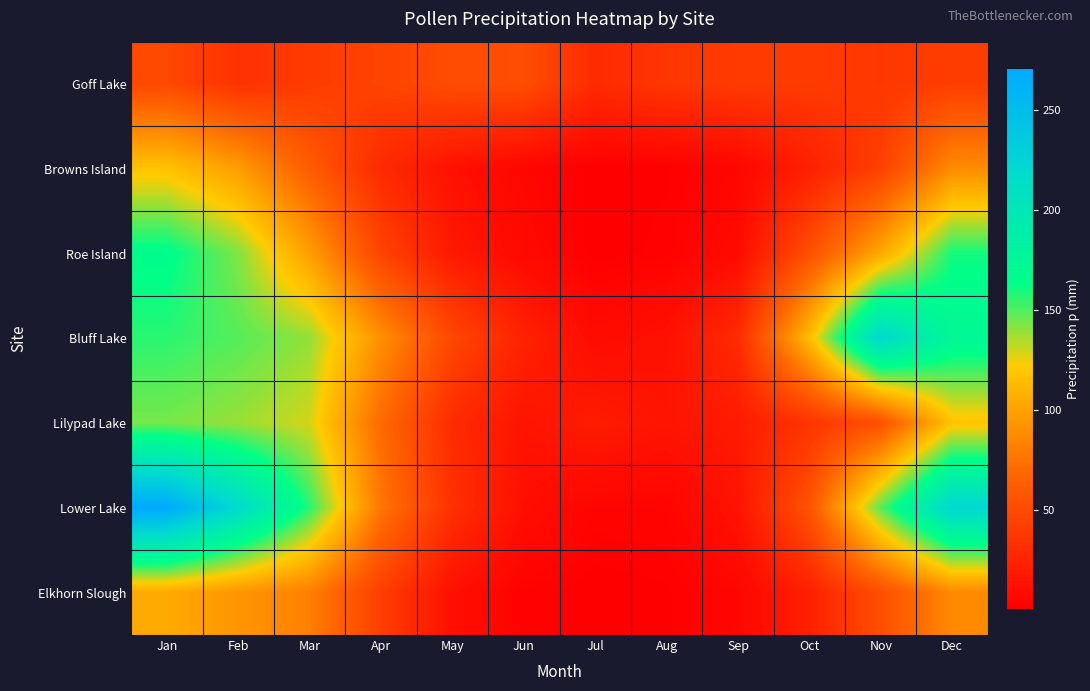

What is the spread (max minus min) of values at Nov?

183.7